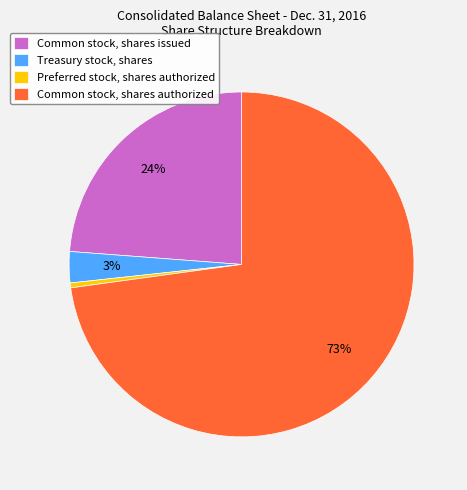

Do Common stock, shares issued and Preferred stock, shares authorized together represent more than half of the pie?

No